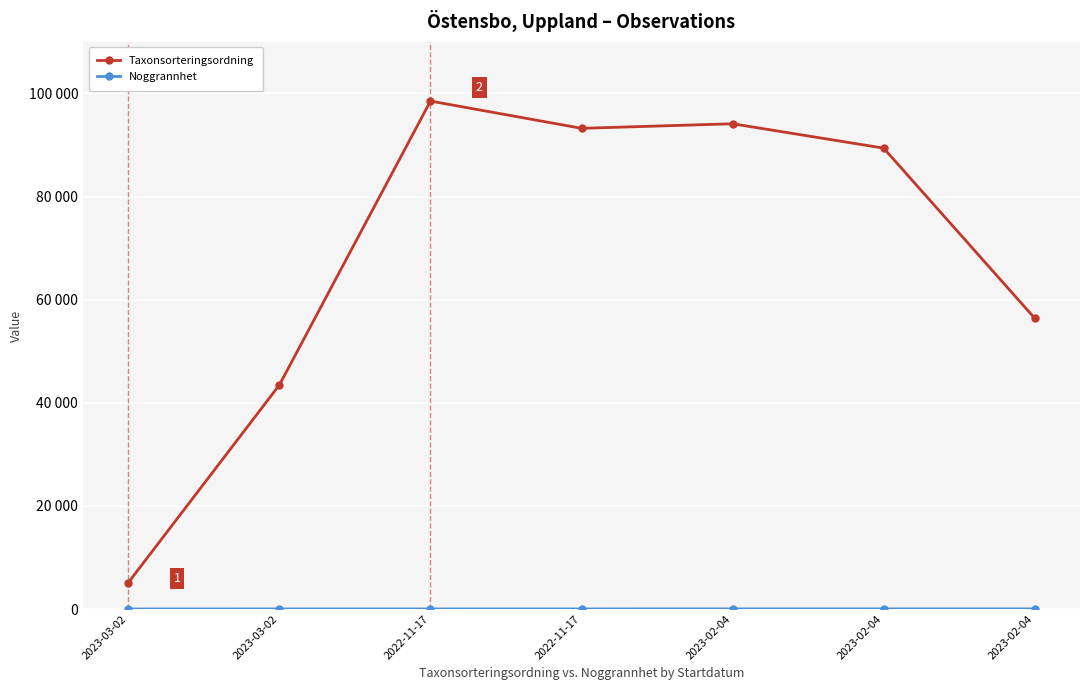

At which label is Taxonsorteringsordning closest to 51827?

2023-02-04